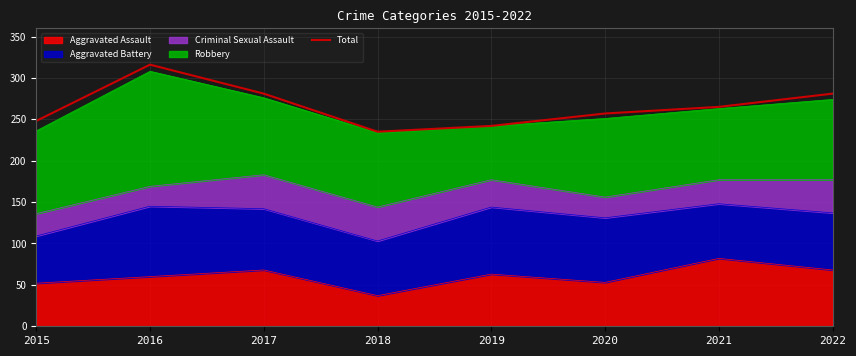

What is the maximum value shown in the chart?

316